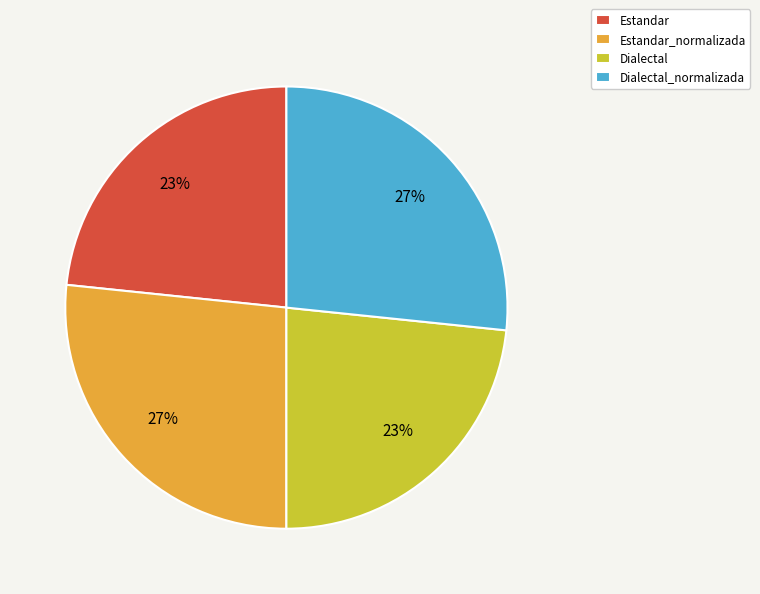

Between Estandar_normalizada and Dialectal, which is larger?

Estandar_normalizada